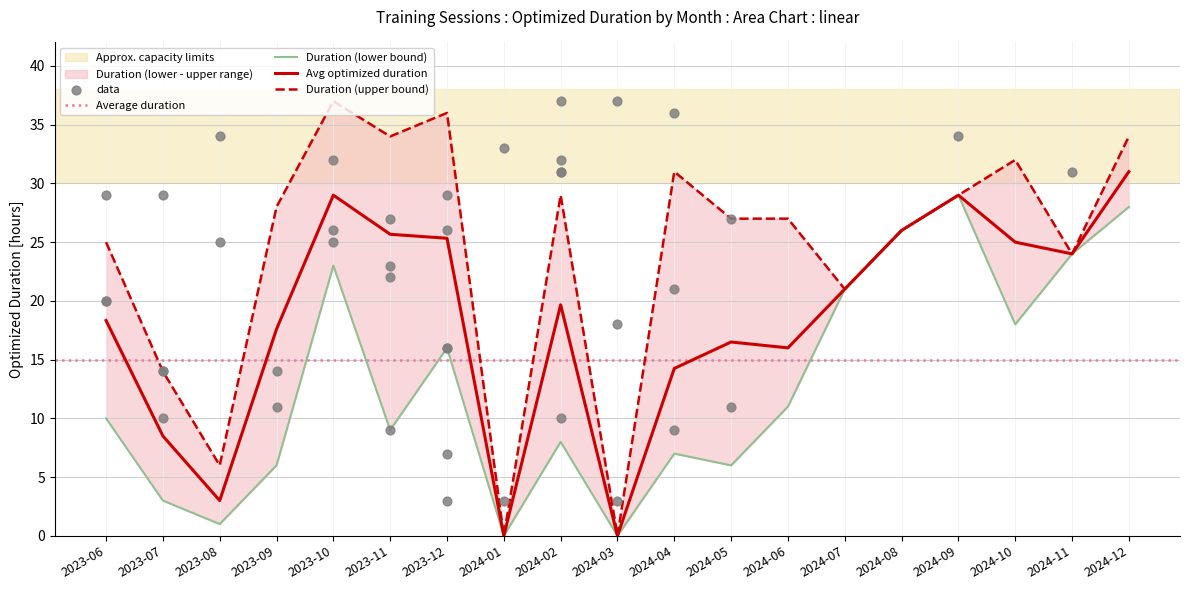

Which series contains the lowest Y value?

avg_duration